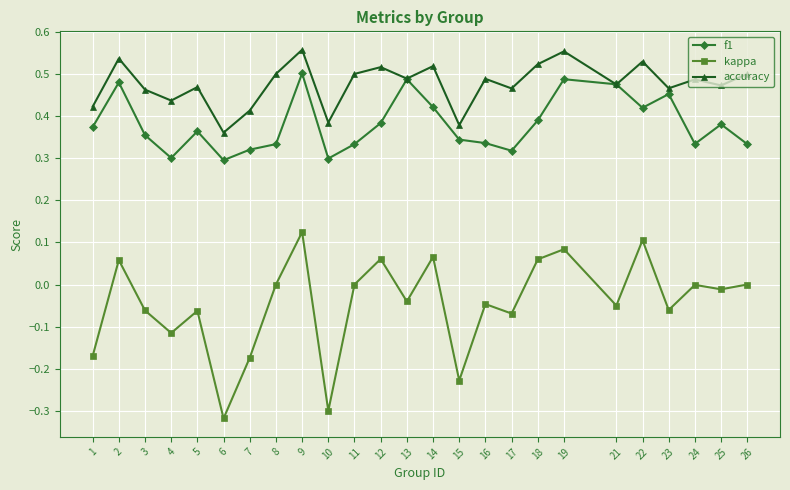

True or false: f1 and kappa cross at least once.

False